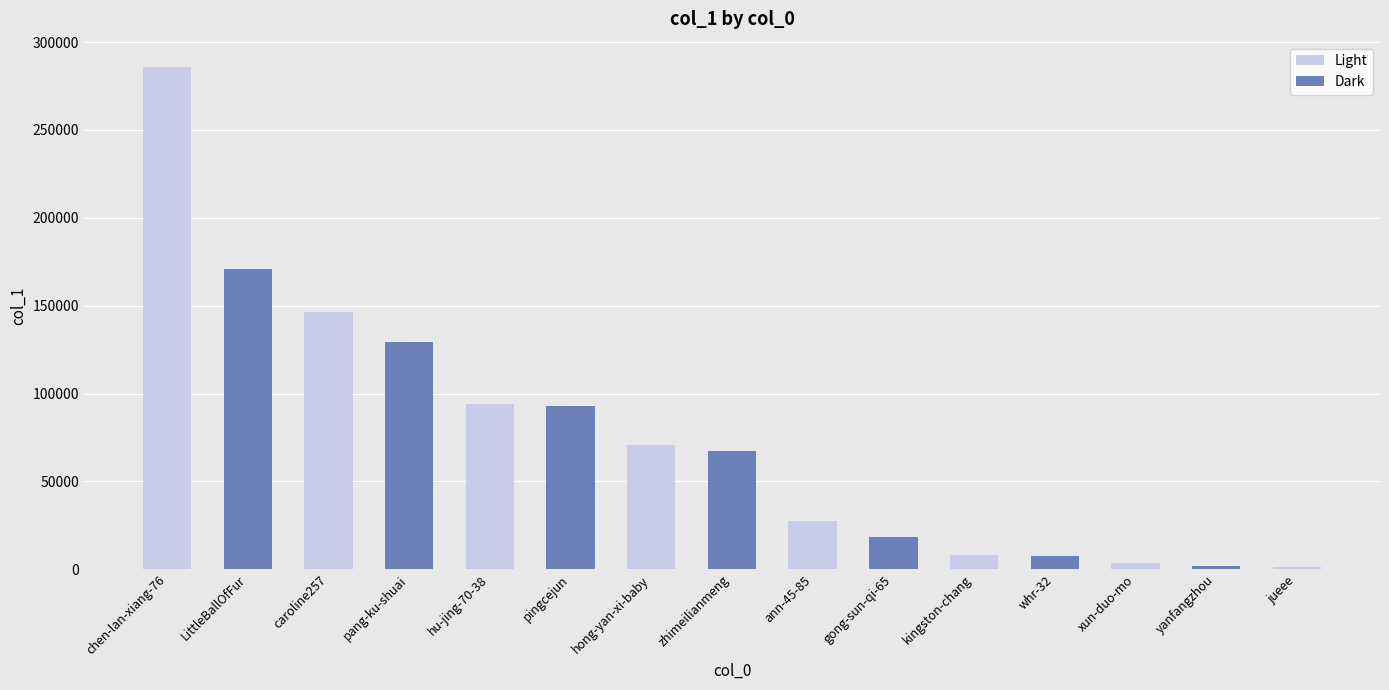

What is the difference between the values at jueee and kingston-chang?

6586